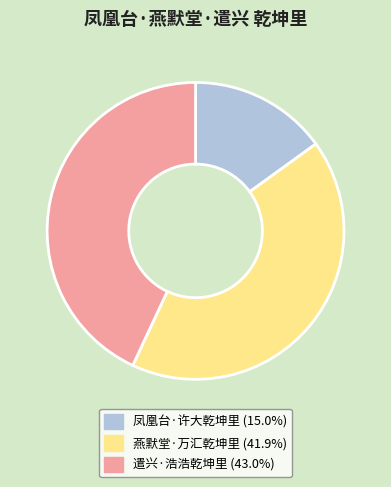

What is the ratio of the value at 凤凰台·许大乾坤里 to the value at 燕默堂·万汇乾坤里?

0.4